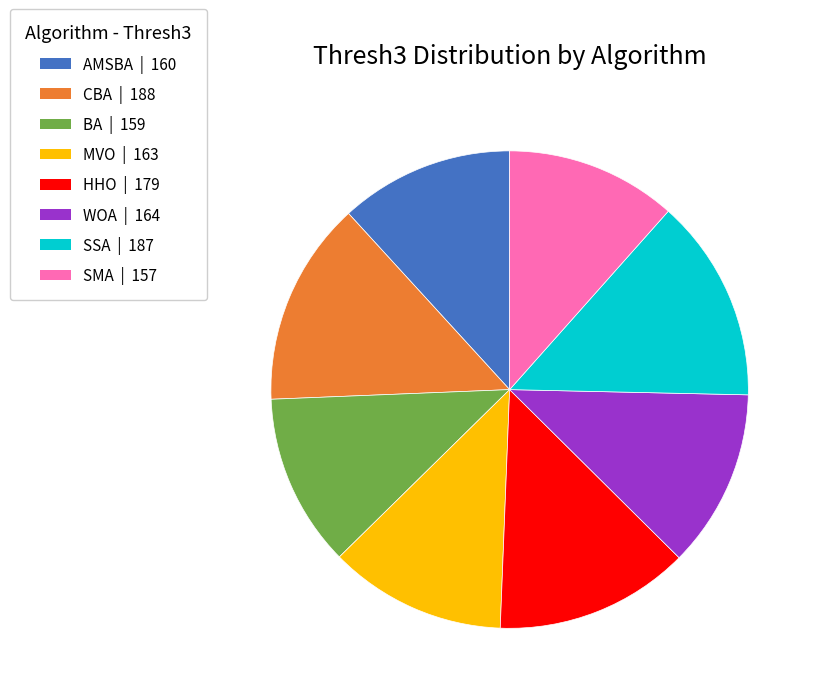

Combined, do SMA and MVO account for over 50%?

No